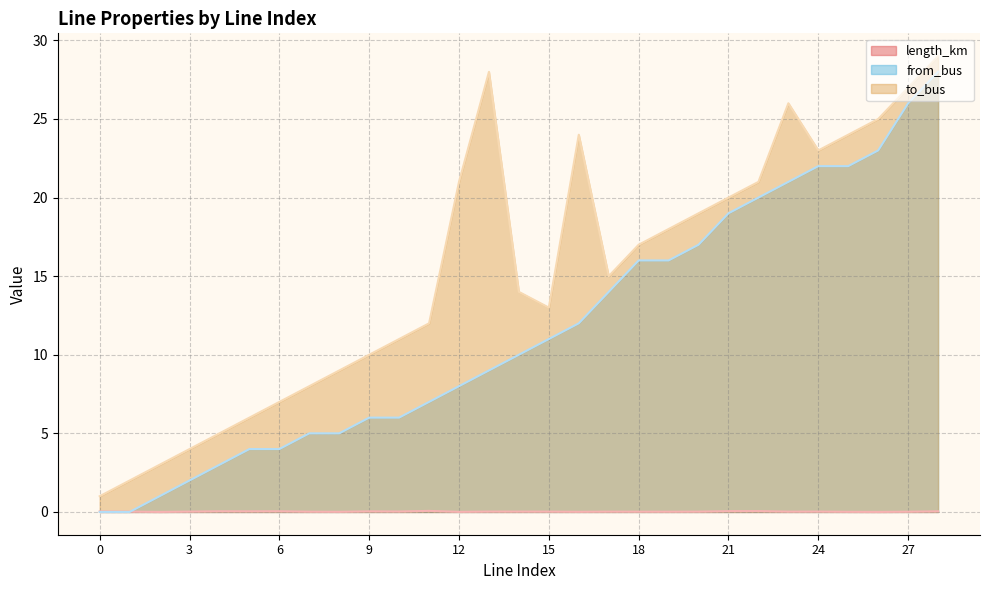

What is the spread (max minus min) of values at 5?

6.0